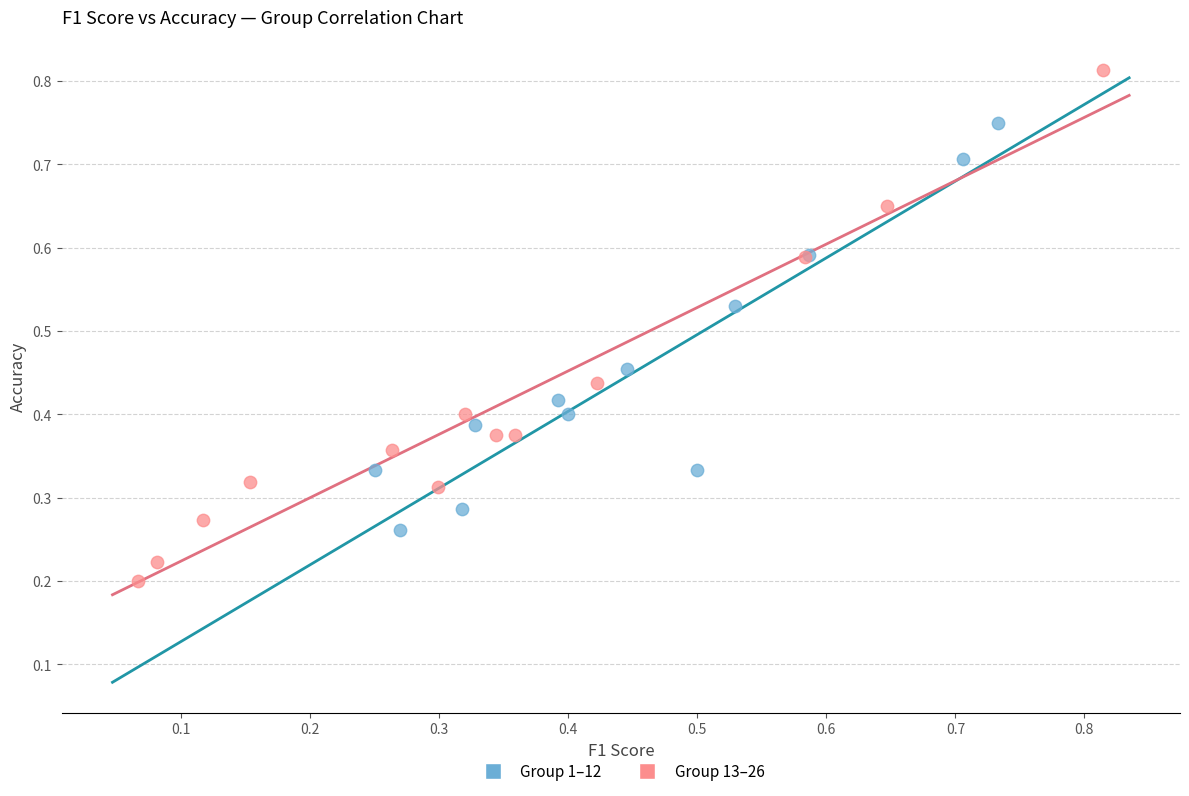

Which series contains the lowest Y value?

Group 13–26